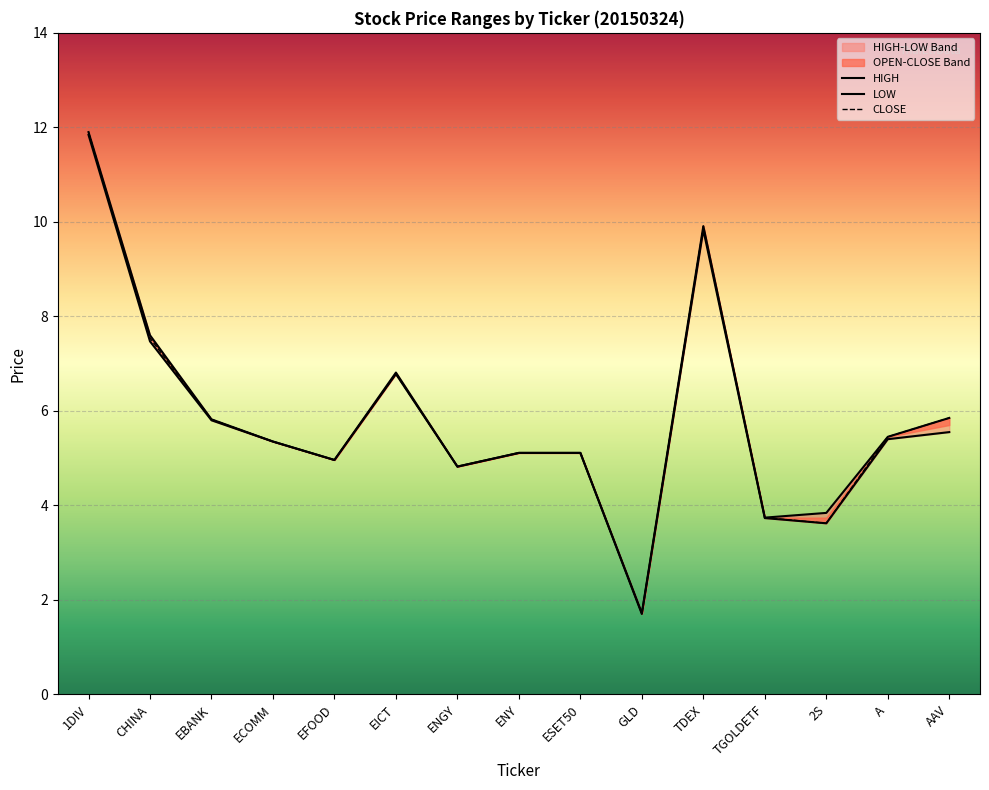

Reading left to right, list all the values displayed in this chart.

HIGH: 1DIV=11.9	CHINA=7.6	EBANK=5.8	ECOMM=5.3	EFOOD=5.0	EICT=6.8	ENGY=4.8	ENY=5.1	ESET50=5.1	GLD=1.7	TDEX=9.9	TGOLDETF=3.7	2S=3.8	A=5.5	AAV=5.8
LOW: 1DIV=11.8	CHINA=7.5	EBANK=5.8	ECOMM=5.3	EFOOD=5.0	EICT=6.8	ENGY=4.8	ENY=5.1	ESET50=5.1	GLD=1.7	TDEX=9.8	TGOLDETF=3.7	2S=3.6	A=5.4	AAV=5.5
CLOSE: 1DIV=11.9	CHINA=7.5	EBANK=5.8	ECOMM=5.3	EFOOD=5.0	EICT=6.8	ENGY=4.8	ENY=5.1	ESET50=5.1	GLD=1.7	TDEX=9.9	TGOLDETF=3.7	2S=3.6	A=5.5	AAV=5.8